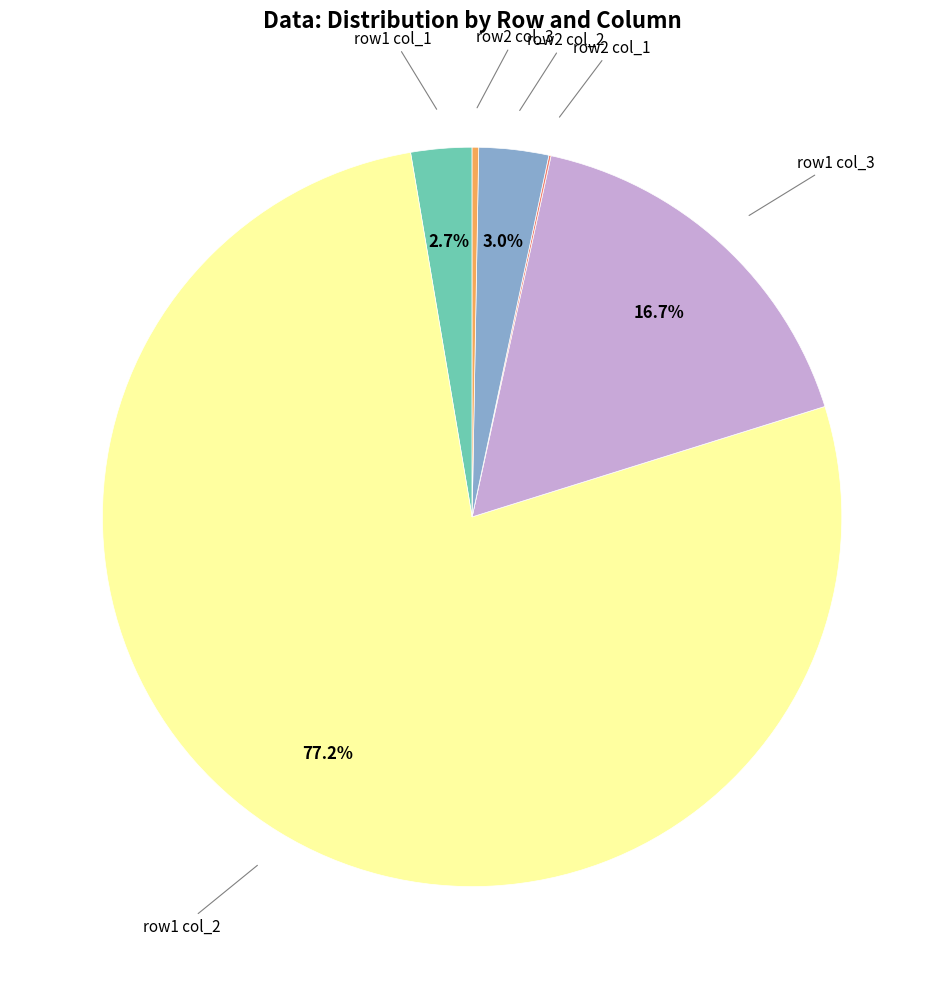

Which category has the biggest portion of the pie?

row1 col_2